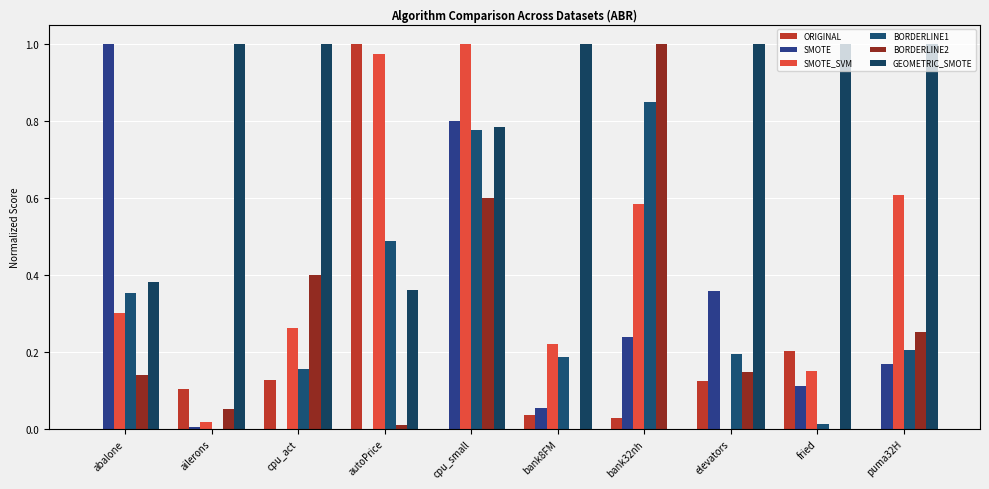

The value of BORDERLINE2 at puma32H is 0.3. True or false?

True